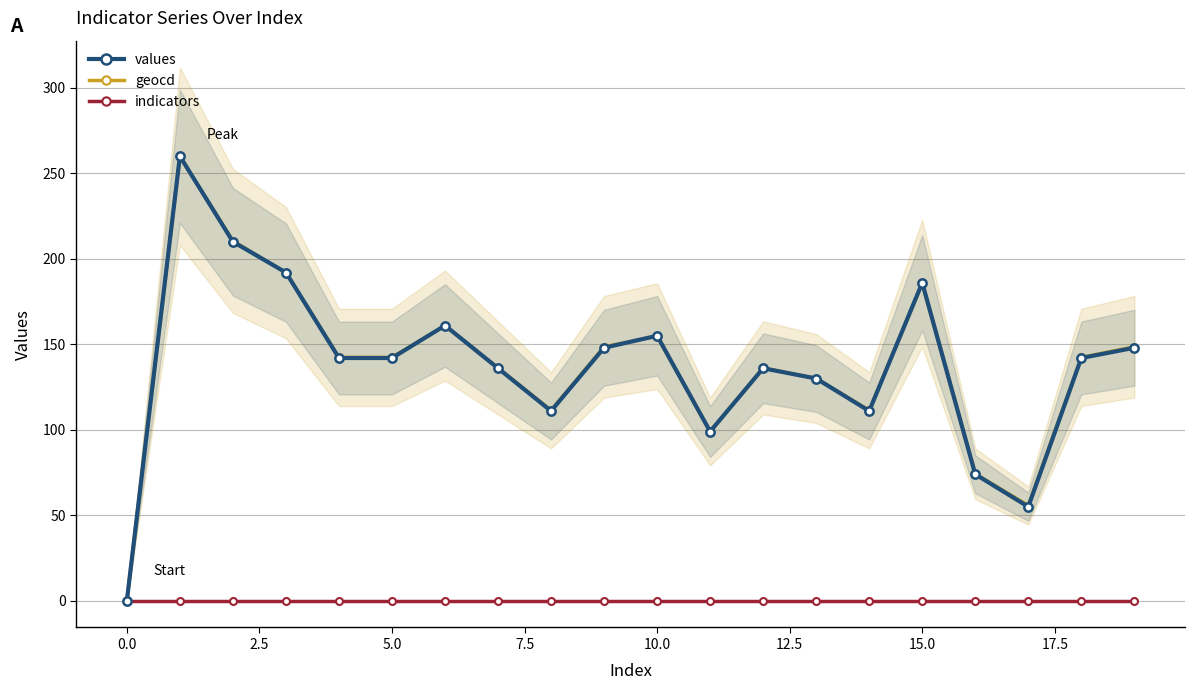

The value of geocd at 5.0 is 217.7. True or false?

False